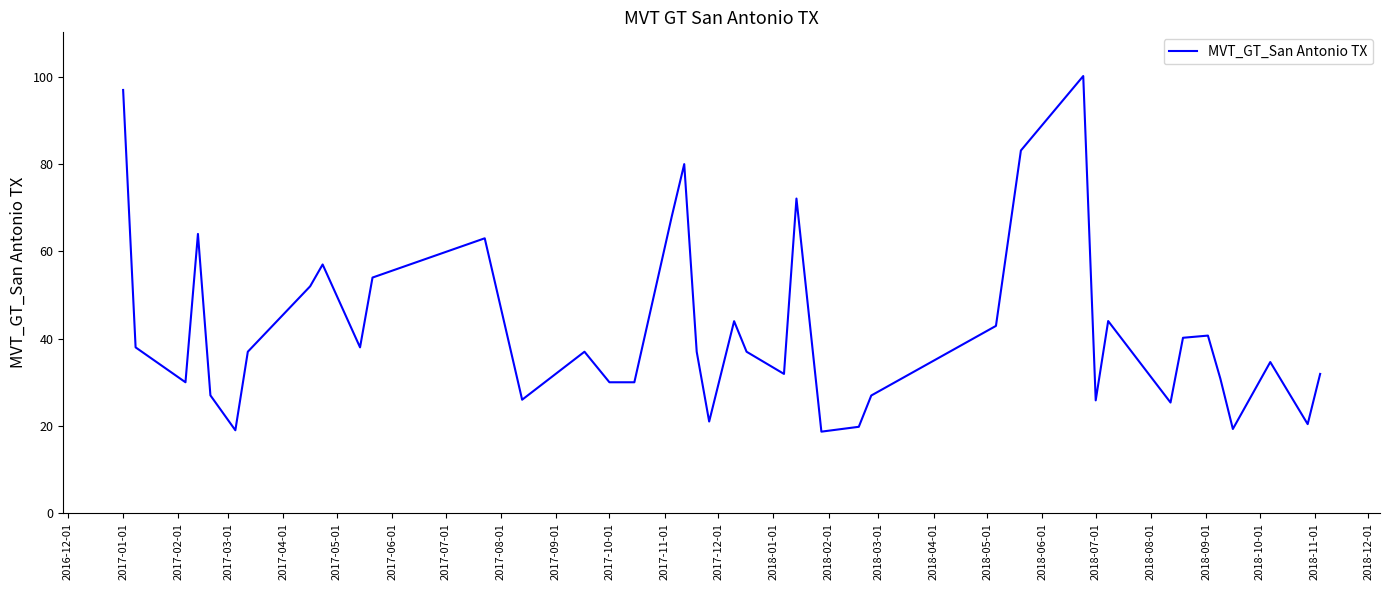

What is the smallest value displayed?

18.7